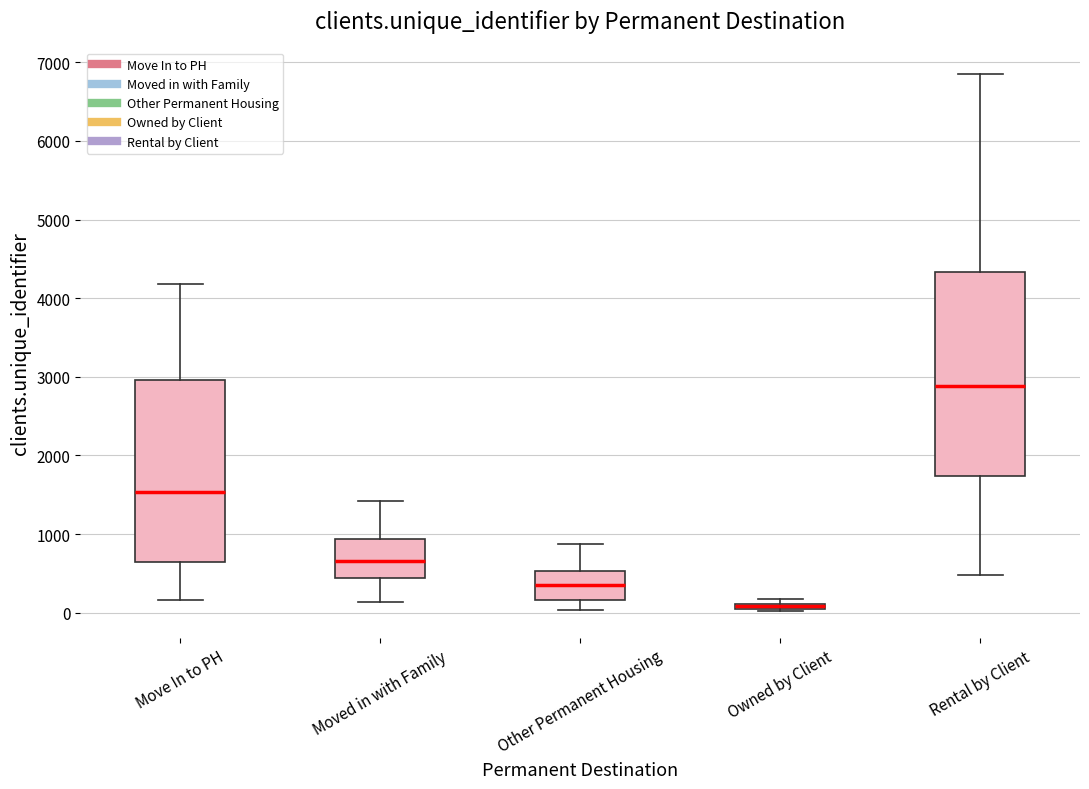

Comparing the boxes themselves (not the whiskers), which one is the tallest?

Rental by Client